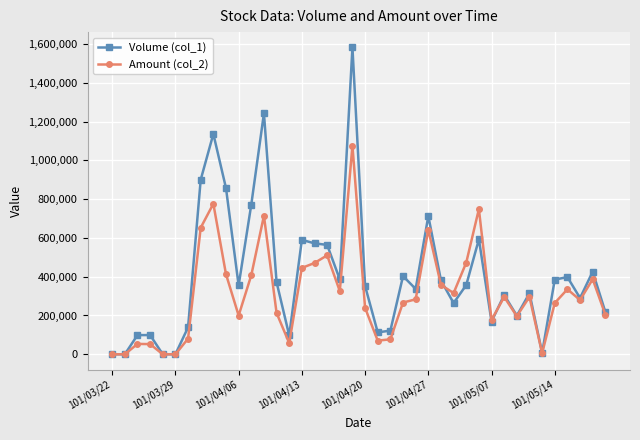

How many lines are shown in the chart?

2